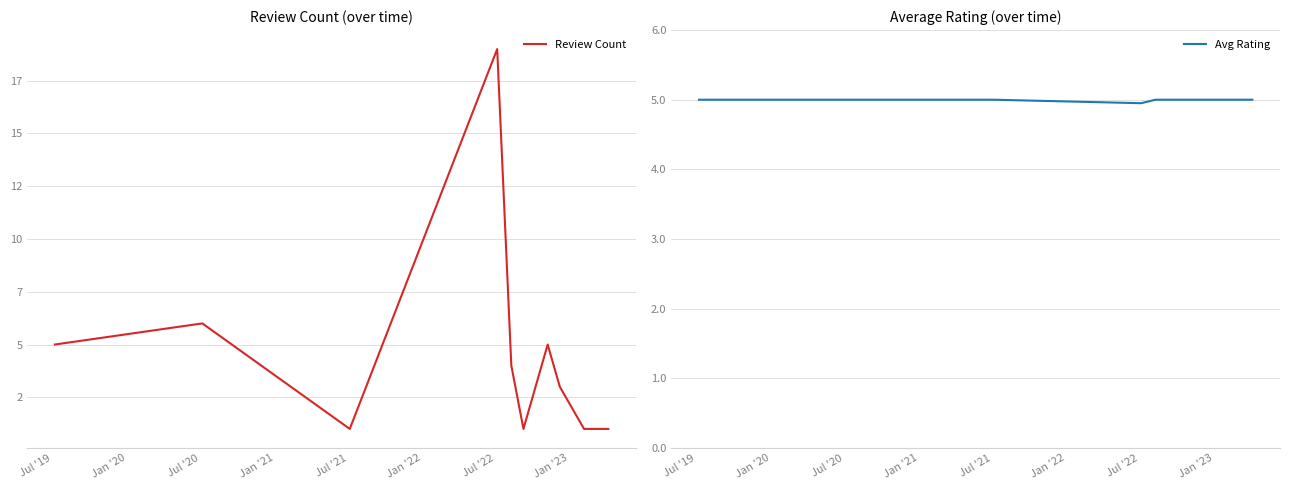

Where does the Review Count series first go above 4?

Jul '19